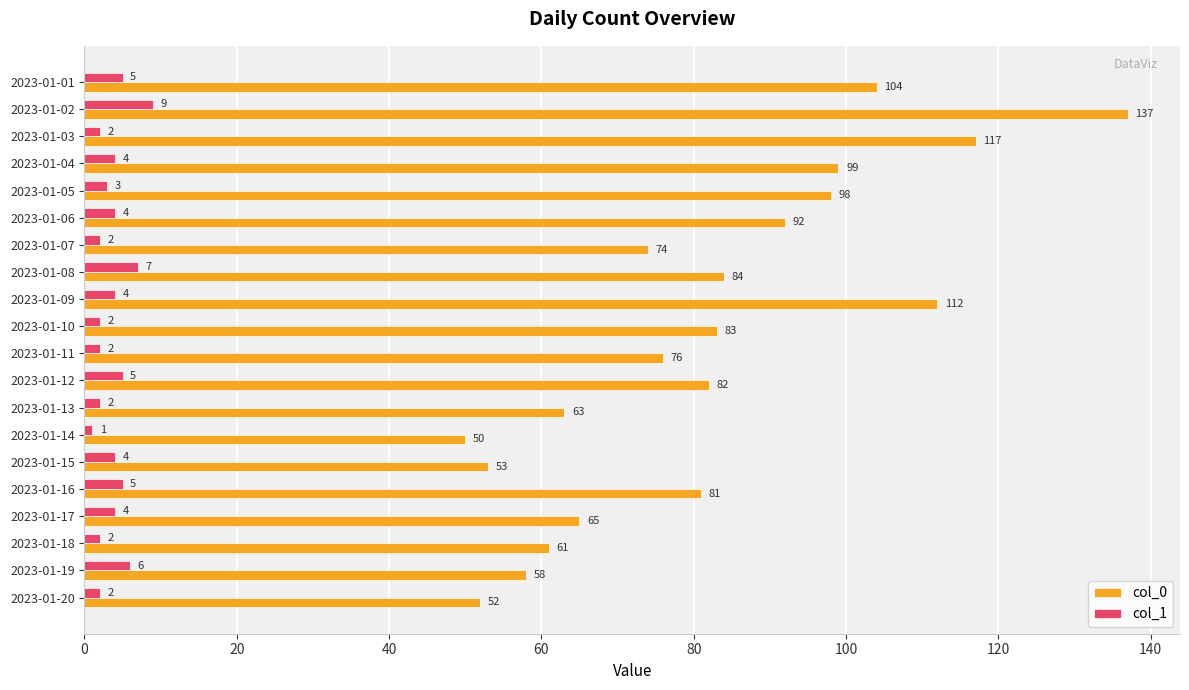

What is the highest value of the col_1 series?

9